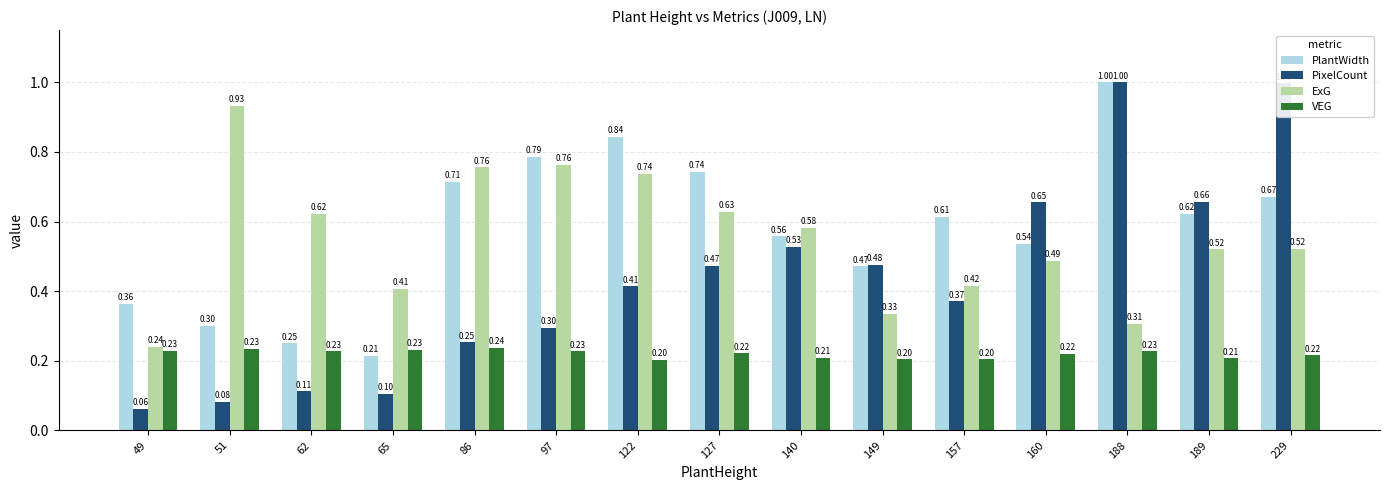

Between 97 and 160, which series saw the biggest shift?

PixelCount